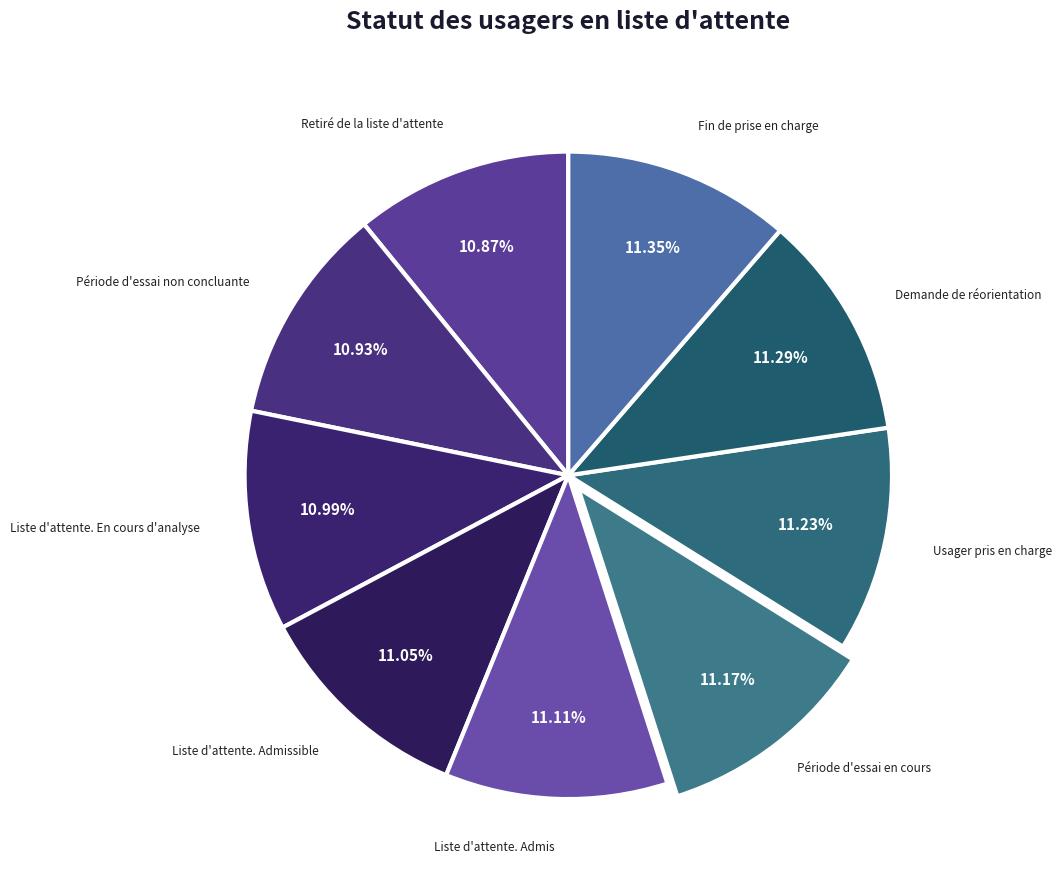

Which slice is the smallest?

Retiré de la liste d'attente